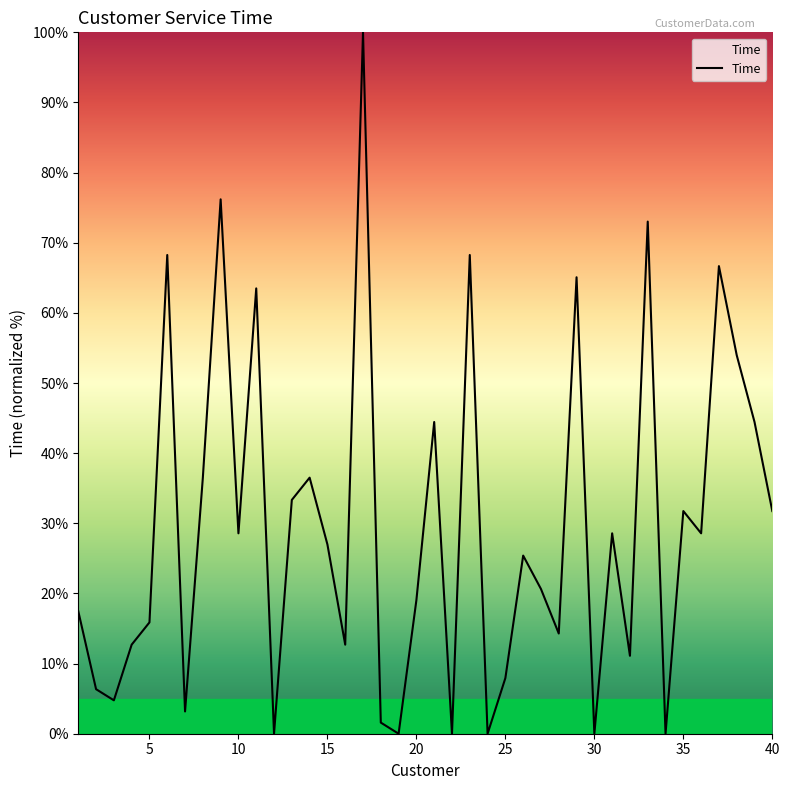

What is the greatest value displayed?

100.0